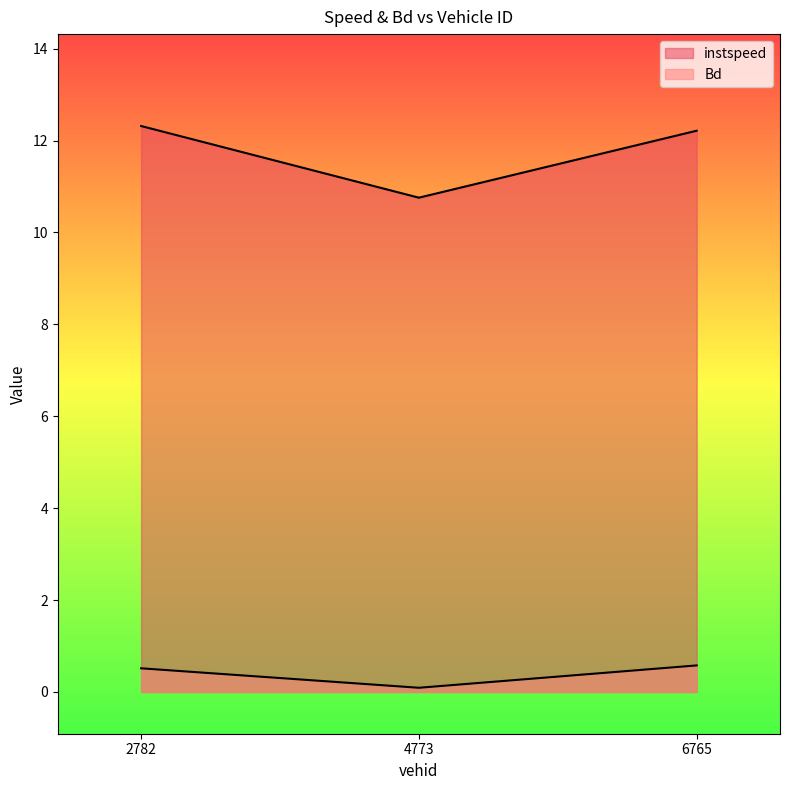

What are all the series names shown in the legend?

instspeed, Bd